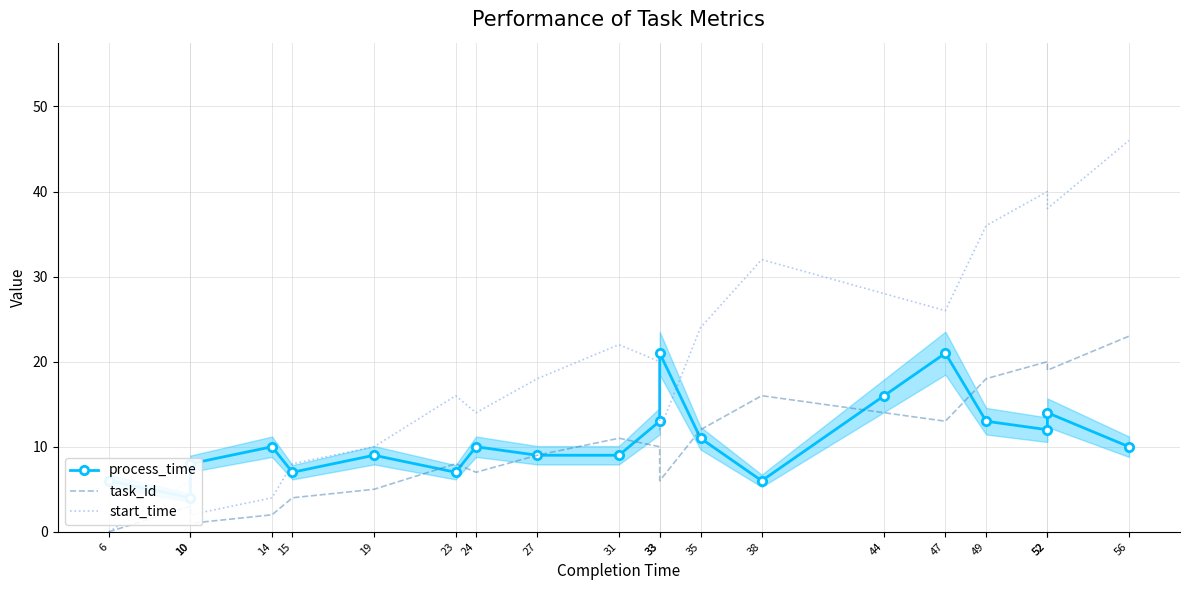

What is the total value across all series at 44?

58